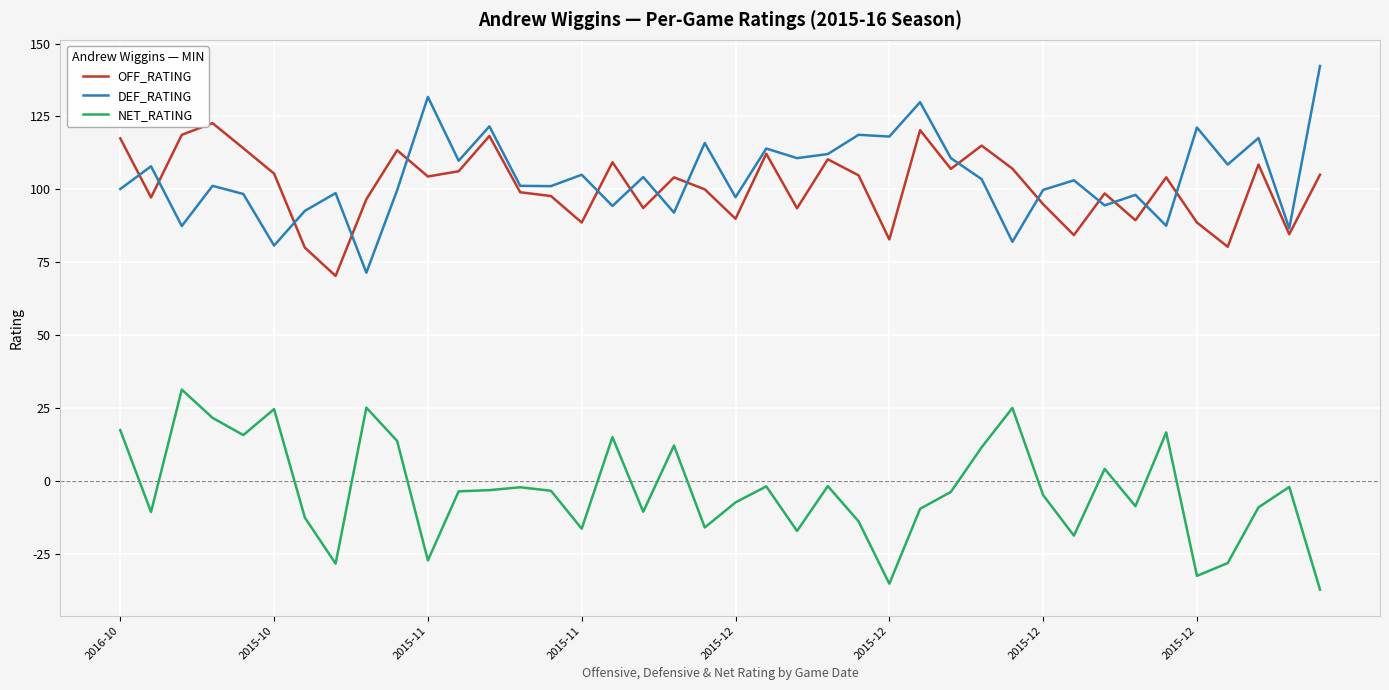

Rank the series by their maximum value, from highest to lowest.

DEF_RATING, OFF_RATING, NET_RATING